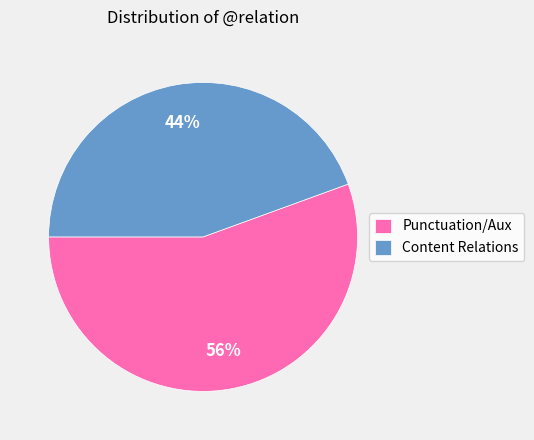

Rank the categories by value from lowest to highest.

Content Relations, Punctuation/Aux